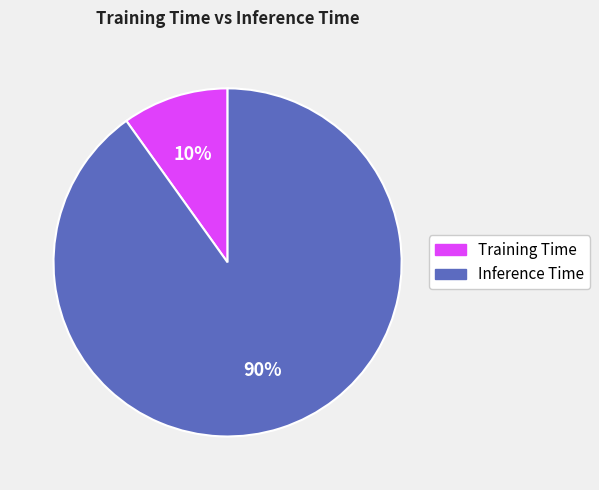

To the nearest percent, what is the combined percentage of Training Time and Inference Time?

100%